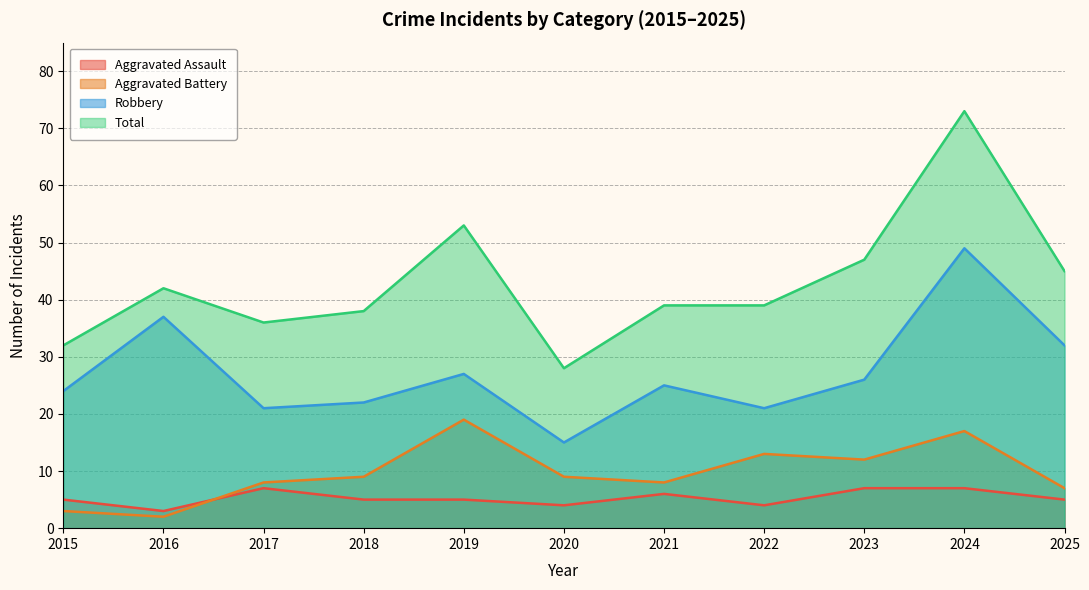

What is the value of the Total point at the 8th from the left?

39